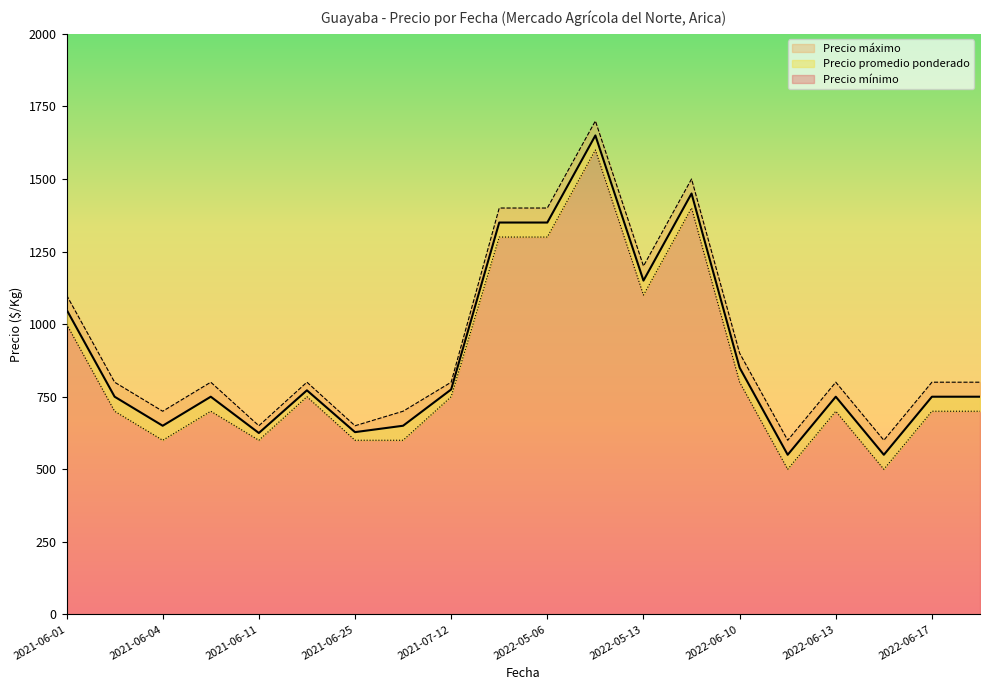

Does the chart have visible grid lines?

No